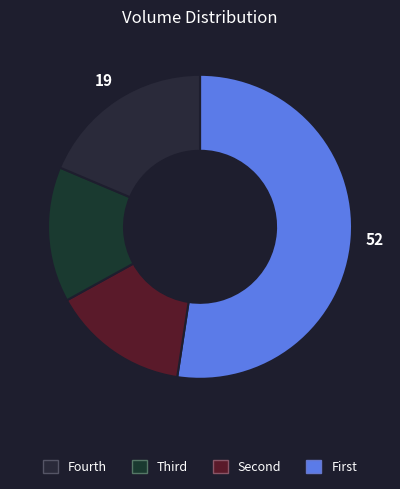

How many slices are in this pie chart?

4